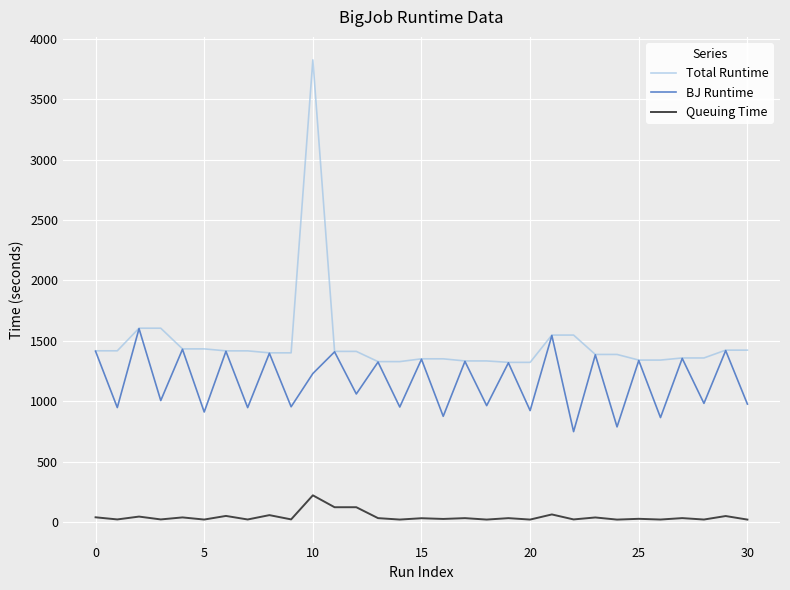

How many values in the BJ Runtime series are below 1228?

15